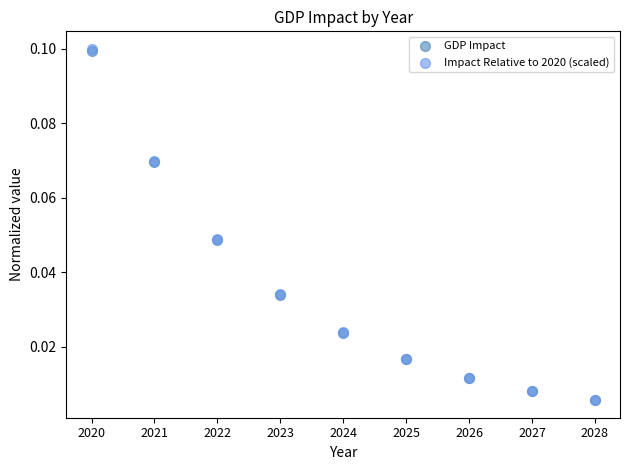

What are all the series names shown in the legend?

GDP Impact, Impact Relative to 2020 (scaled)